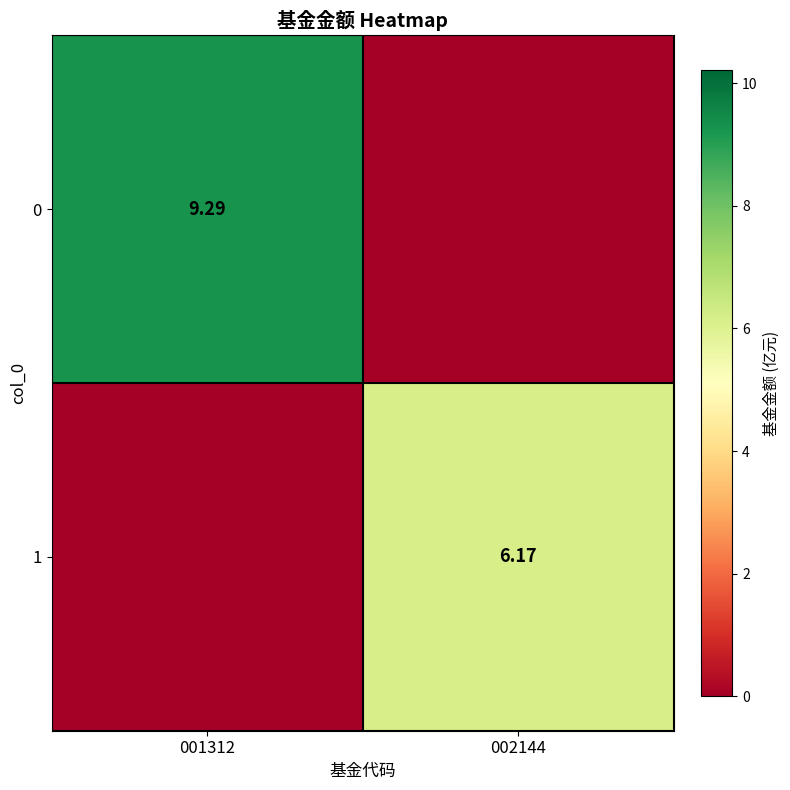

The value of 1 at 001312 is -4.3. True or false?

False